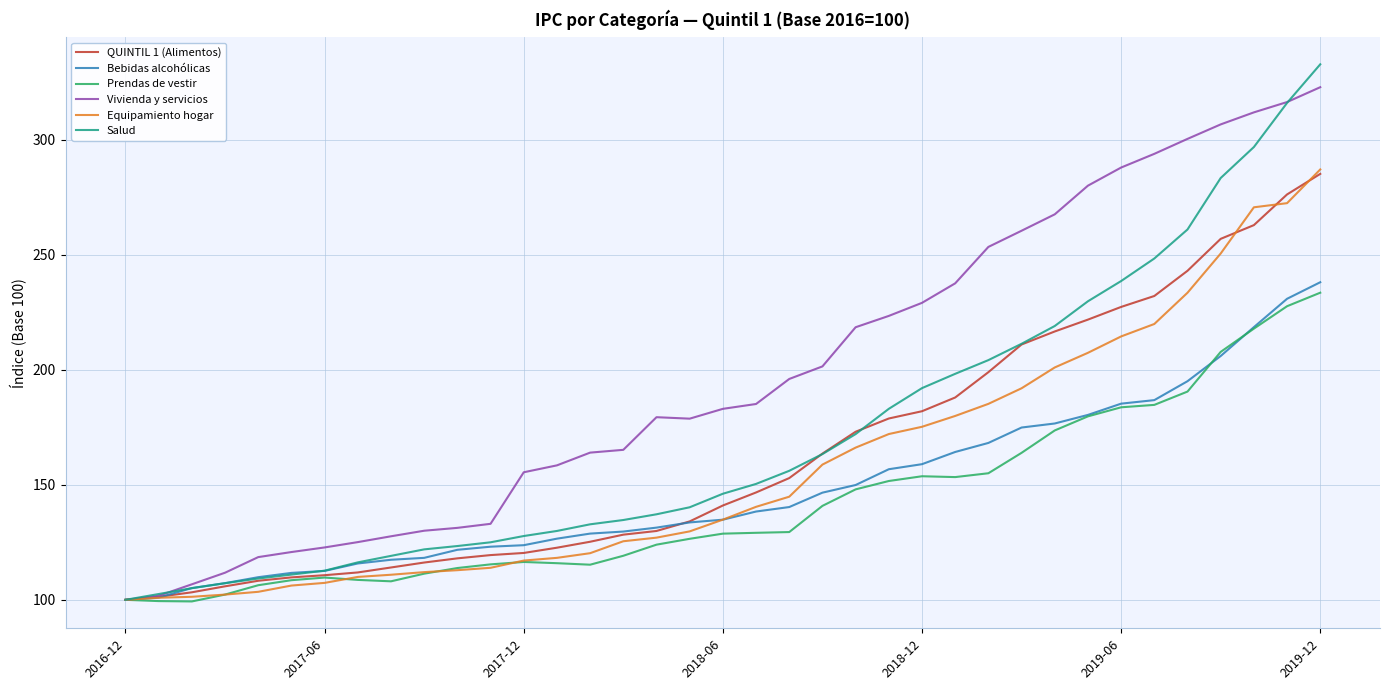

Which series has the largest total across all categories?

Vivienda y servicios